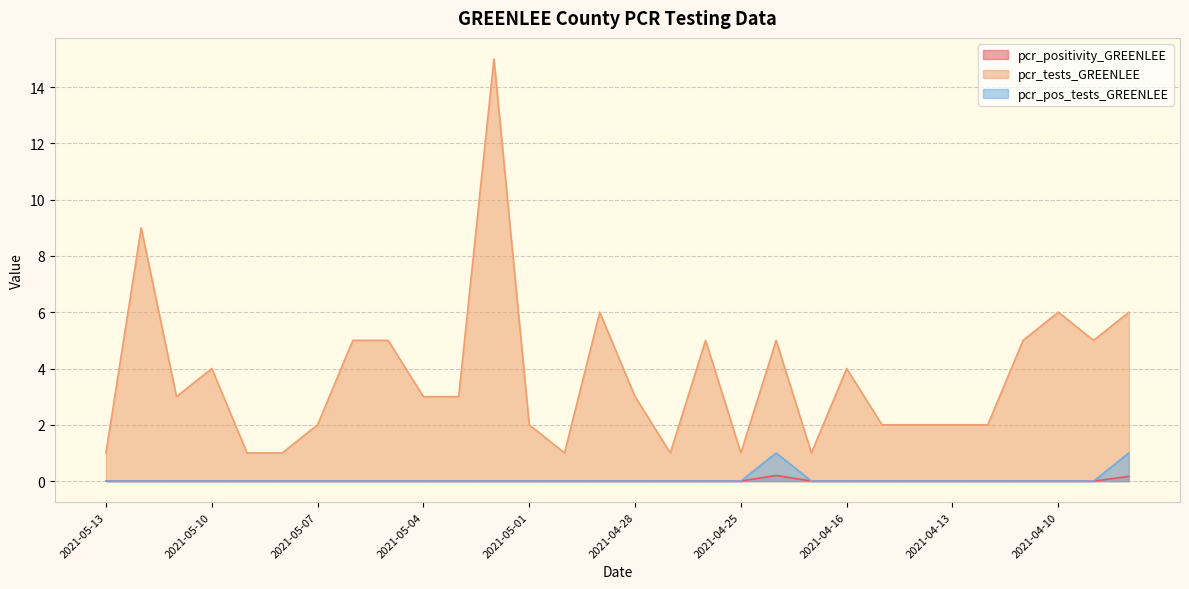

What is the difference between the pcr_positivity_GREENLEE values at 2021-04-07 and 2021-04-30?

0.2